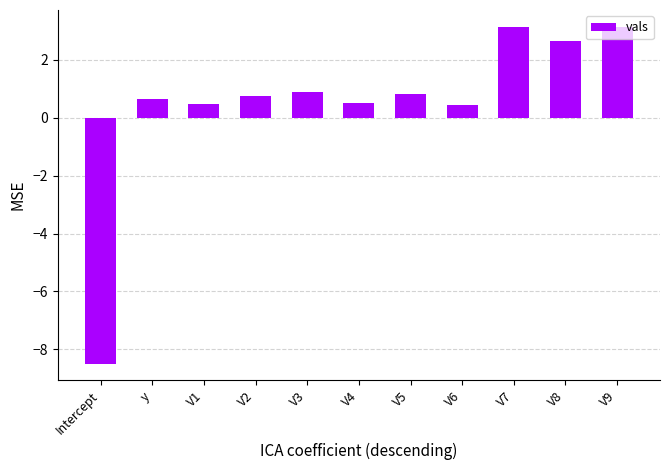

The chart shows a value of 1.5 at V3. True or false?

False